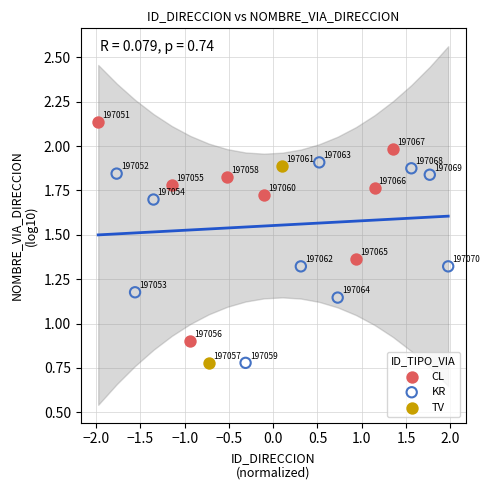

What are all the series names shown in the legend?

CL, KR, TV